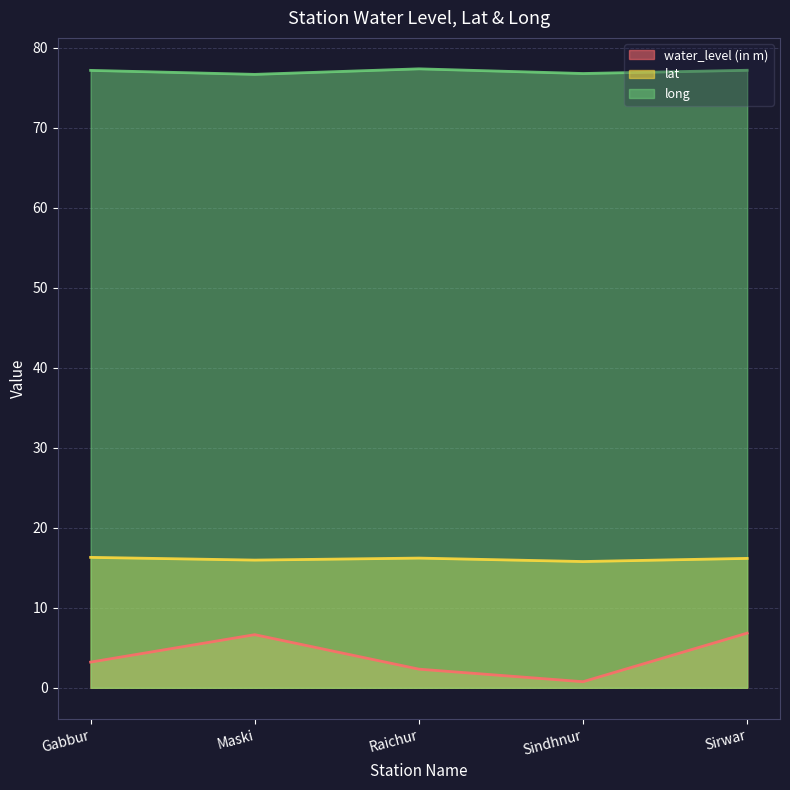

What are all the series names shown in the legend?

water_level (in m), lat, long